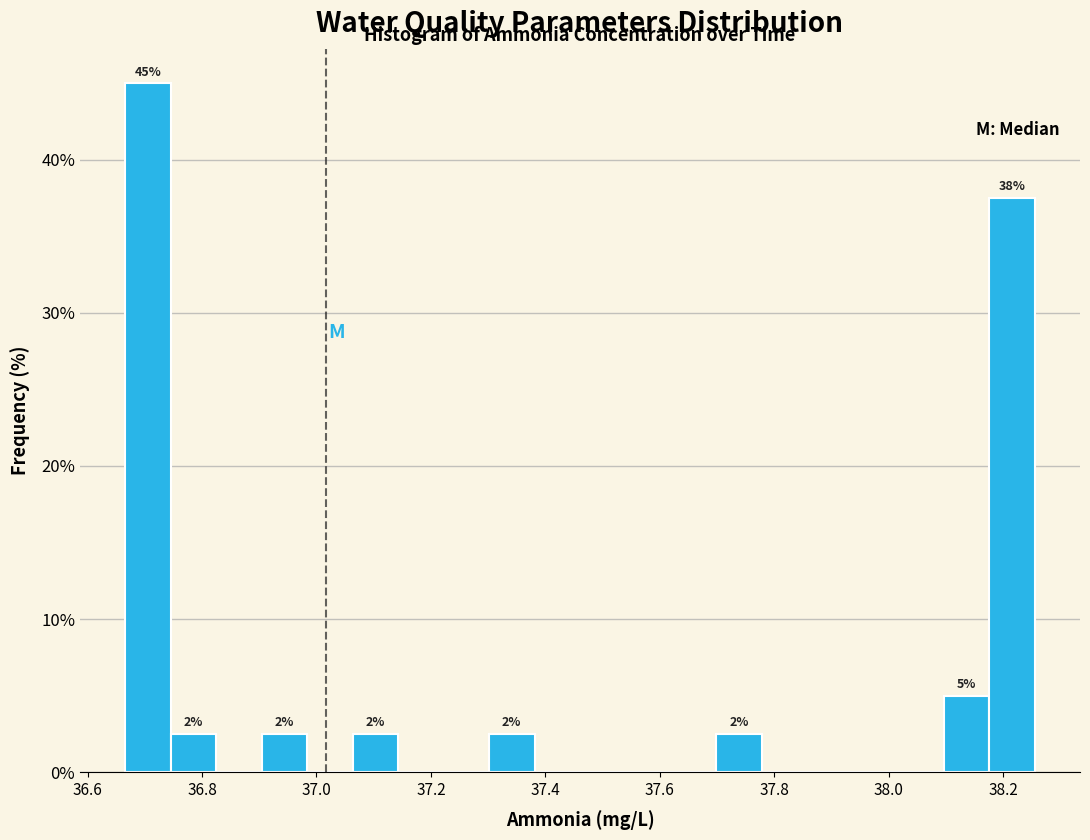

Around what value on the x-axis is the tallest bar? Give the approximate position of its centre, as read against the axis.

36.70